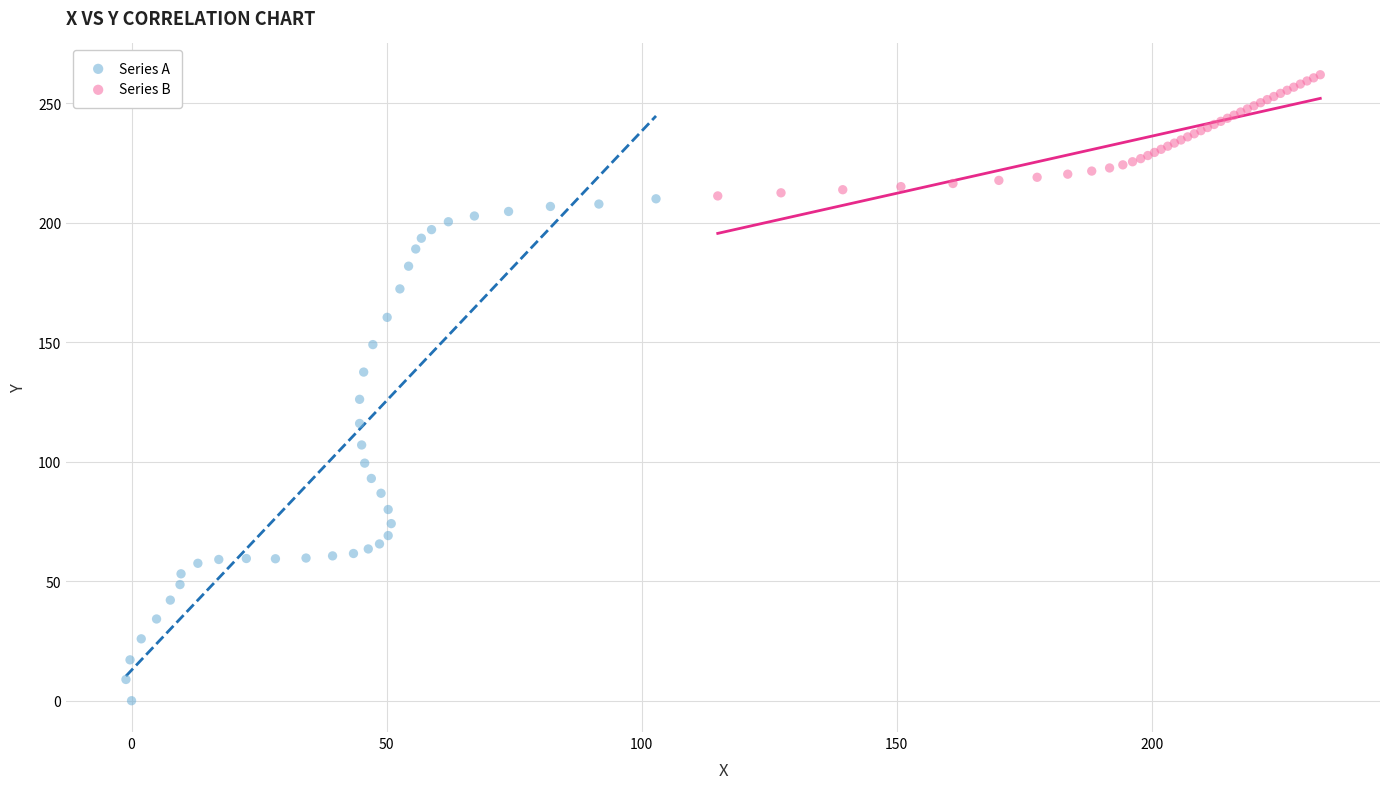

Which series reaches the minimum Y coordinate?

Series A